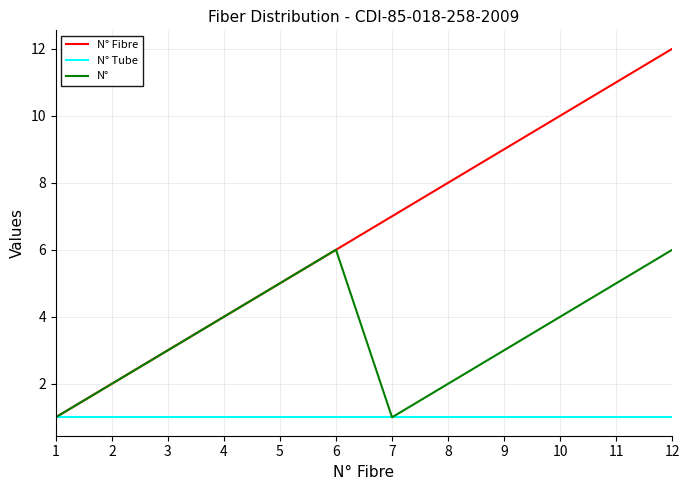

Reading right to left, list all the values displayed in this chart.

N° Fibre: 12=12	11=11	10=10	9=9	8=8	7=7	6=6	5=5	4=4	3=3	2=2	1=1
N° Tube: 12=1	11=1	10=1	9=1	8=1	7=1	6=1	5=1	4=1	3=1	2=1	1=1
N°: 12=6	11=5	10=4	9=3	8=2	7=1	6=6	5=5	4=4	3=3	2=2	1=1